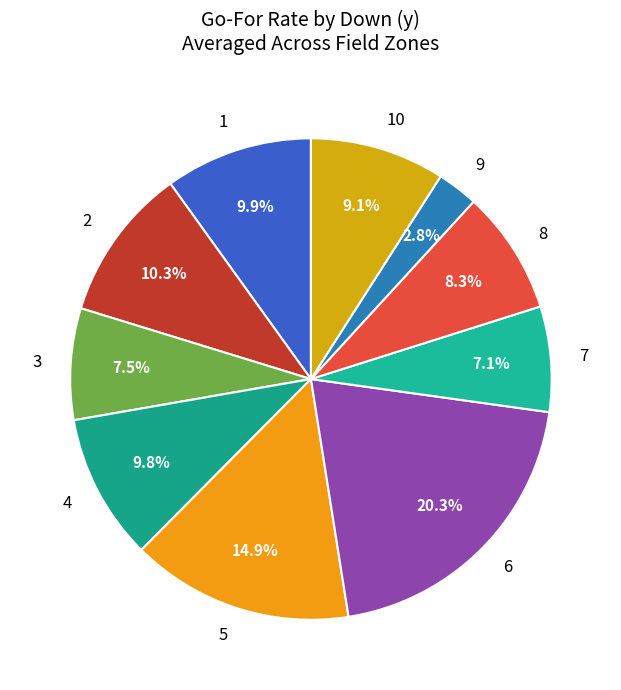

Which category has the smallest portion of the pie?

9